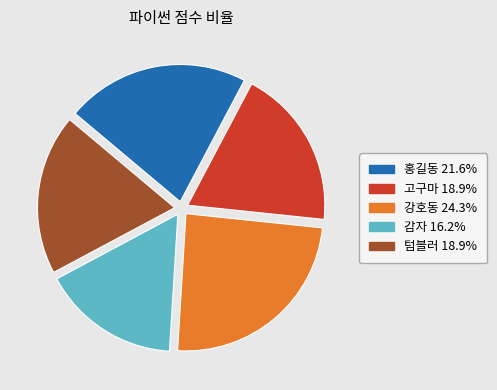

Combined, do 강호동 and 감자 account for over 50%?

No